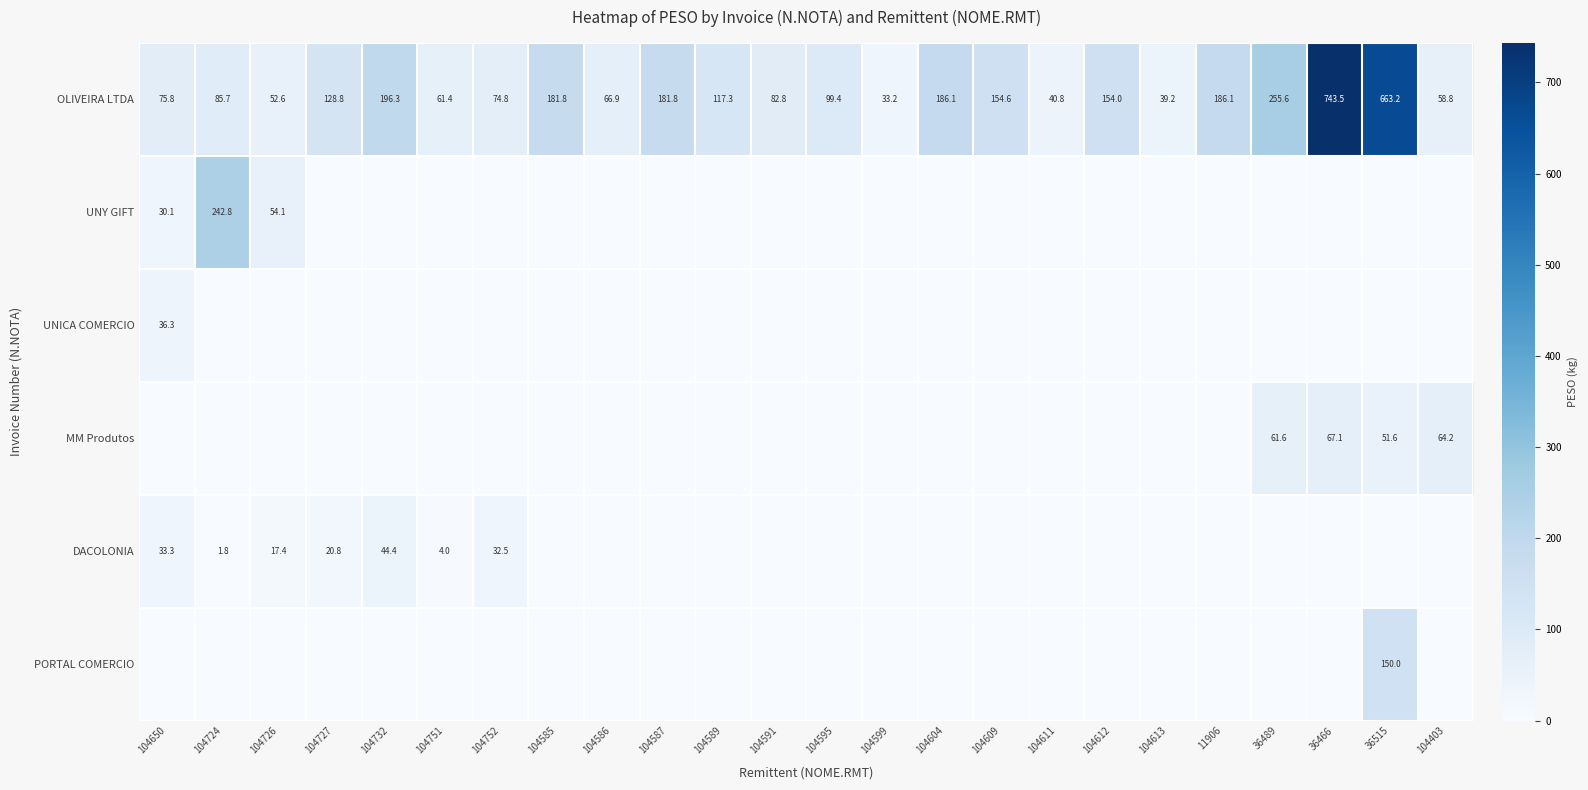

At how many categories does at least one series exceed 741?

1